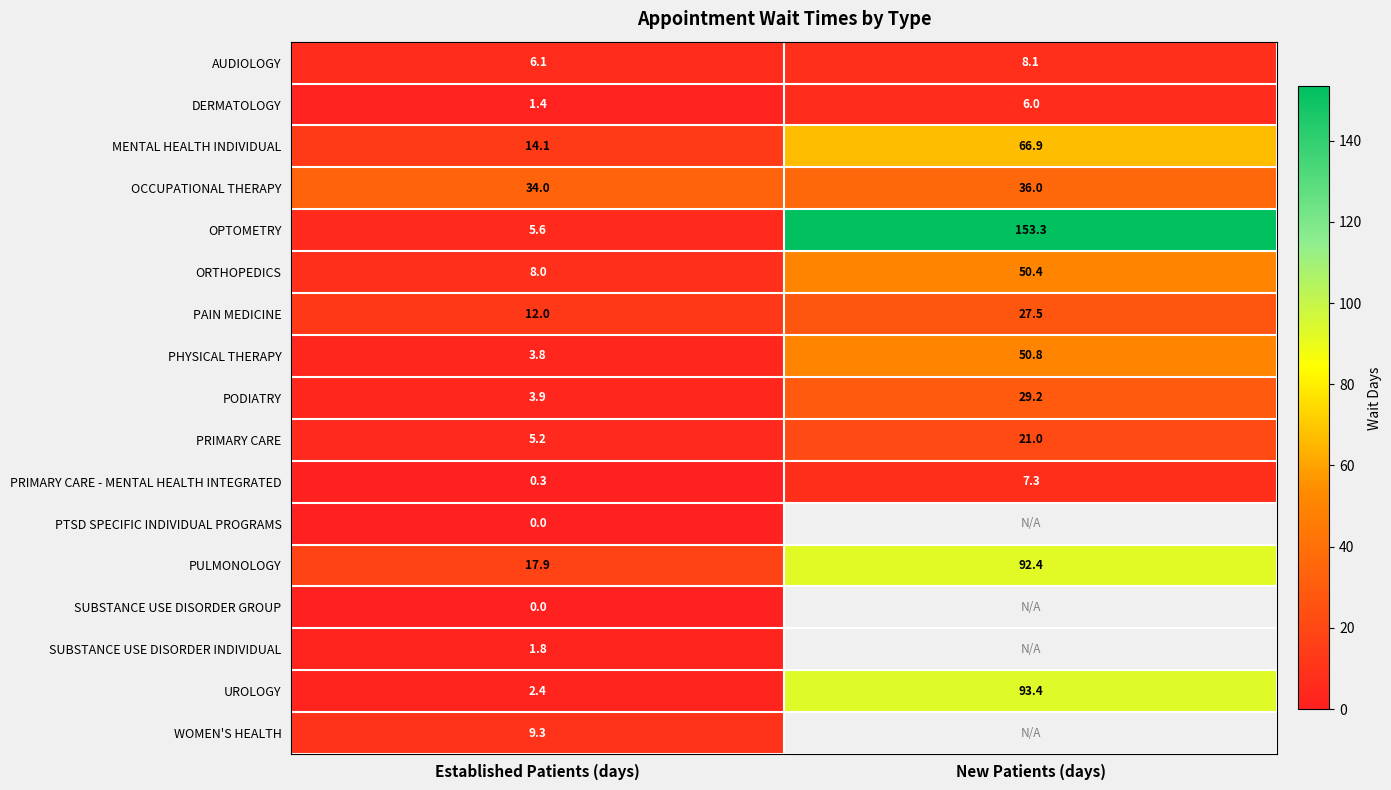

What is the total value across all series at Established Patients (days)?

125.8